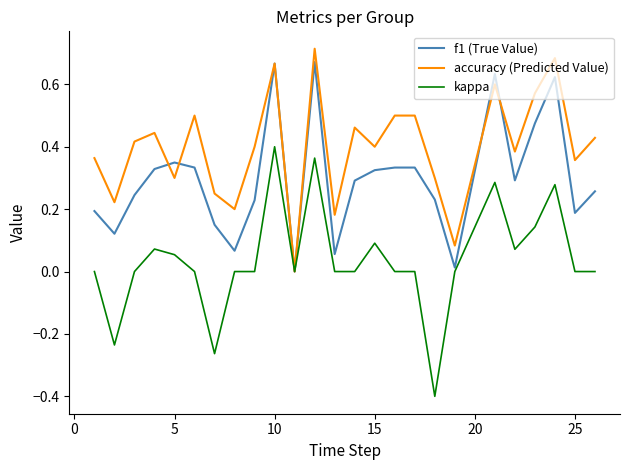

Which series has the largest range (max minus min)?

kappa